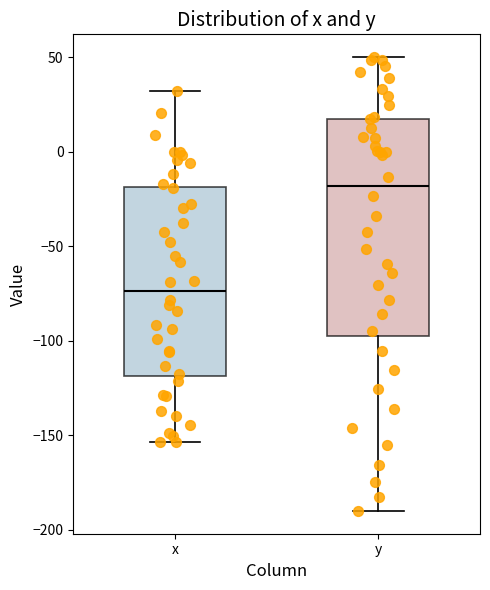

Comparing the boxes themselves (not the whiskers), which one is the tallest?

y